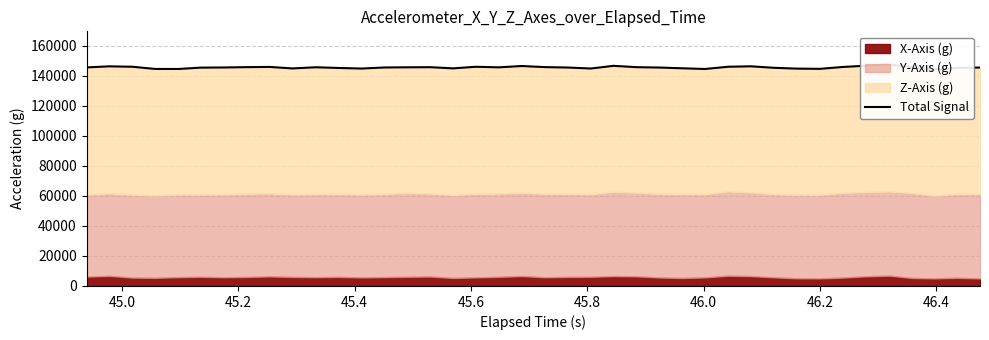

How many lines are shown in the chart?

1